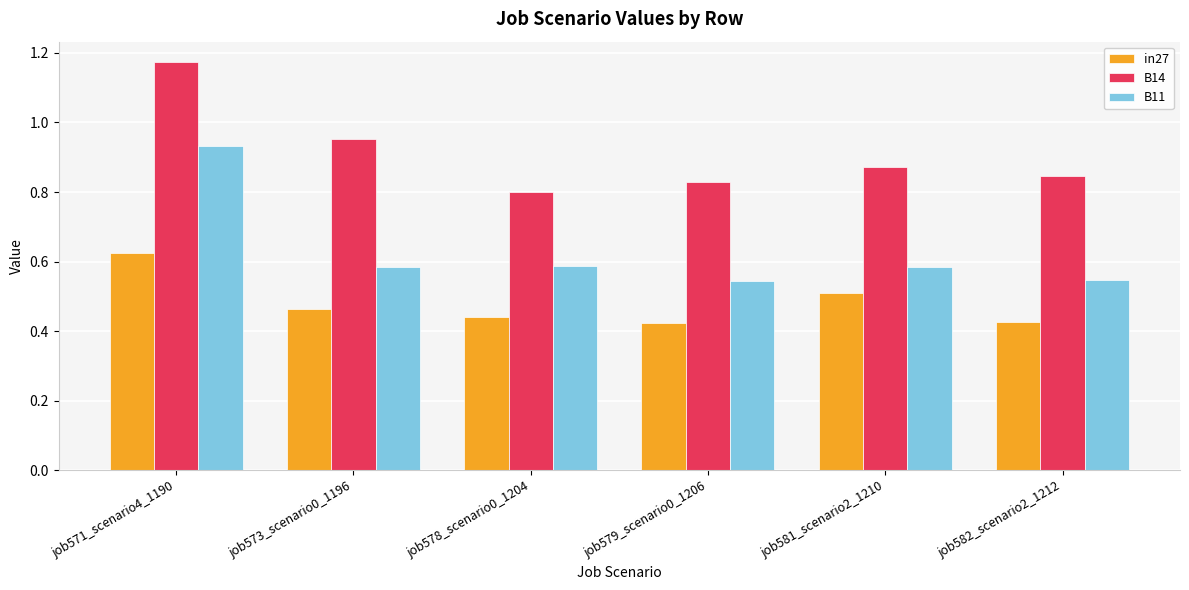

List the series in order of their peak value, highest first.

B14, B11, in27